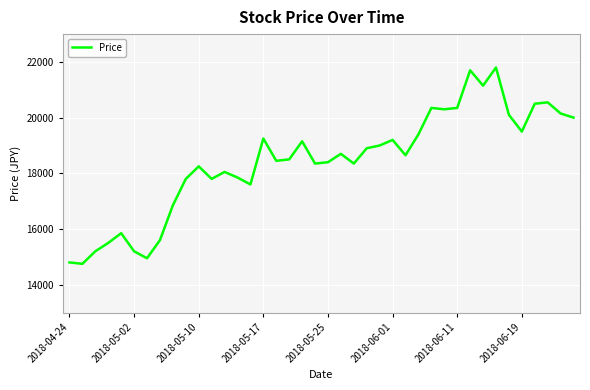

What is the greatest value displayed?

21800